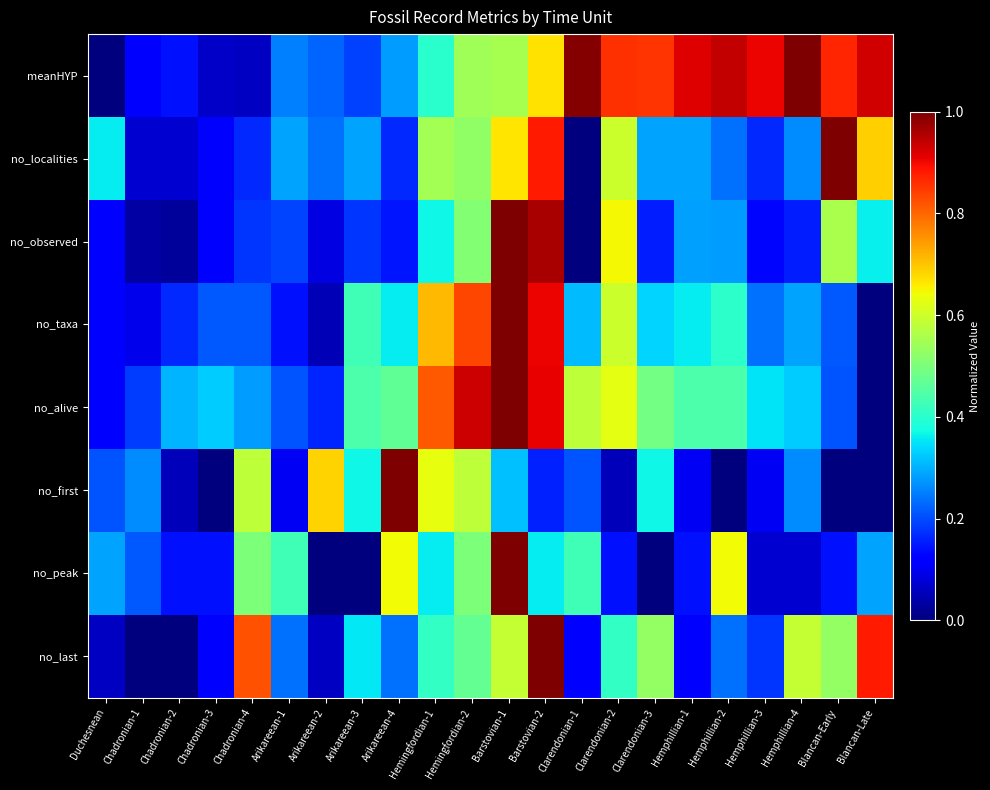

What is the greatest value displayed?

1.0